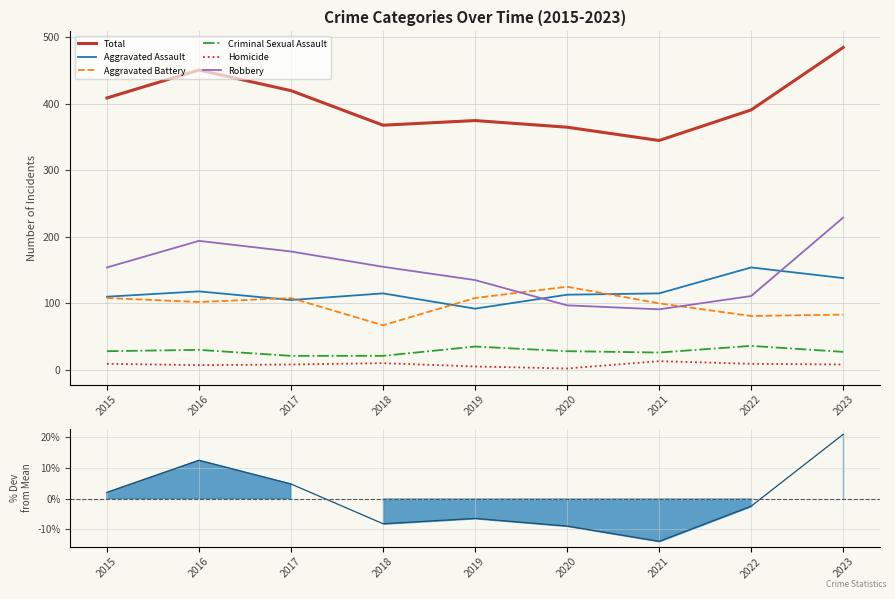

Rank the categories by Total value from highest to lowest.

2023, 2016, 2017, 2015, 2022, 2019, 2018, 2020, 2021